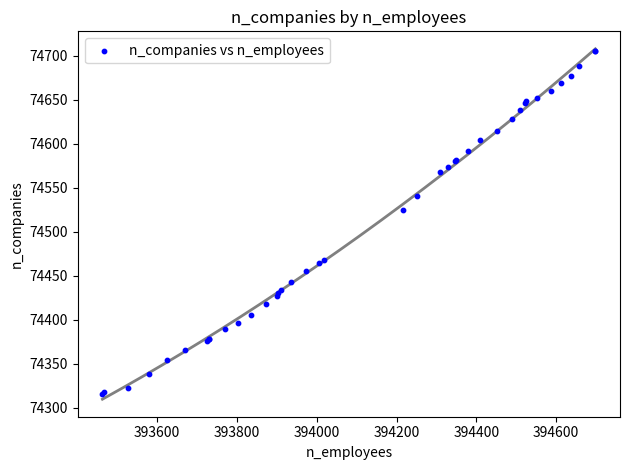

What Y value in the scatter plot is closest to 74510?

74525